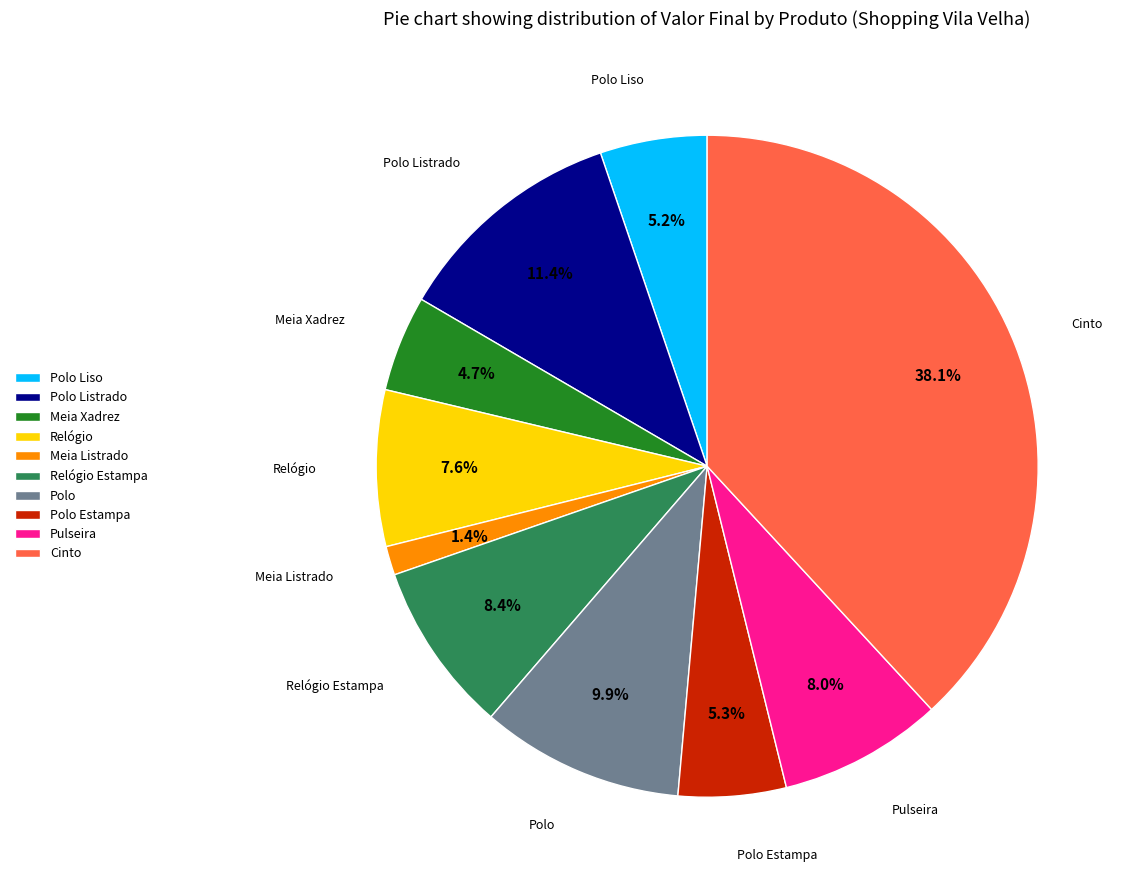

Does Relógio Estampa account for over 50% of the chart?

No